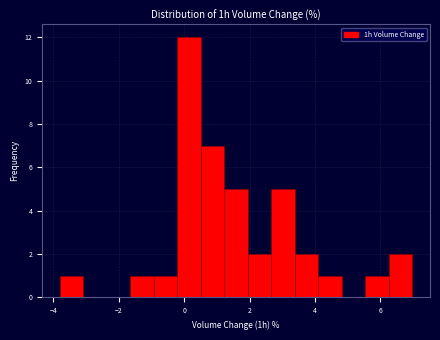

Read against the x-axis, roughly where is the centre of the tallest bar?

0.2